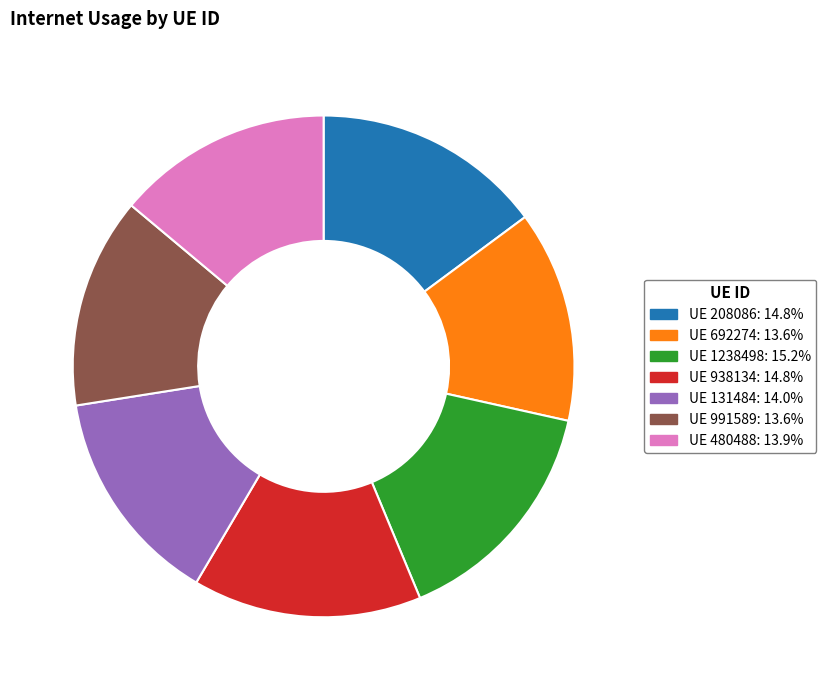

Does any single category account for the majority?

No